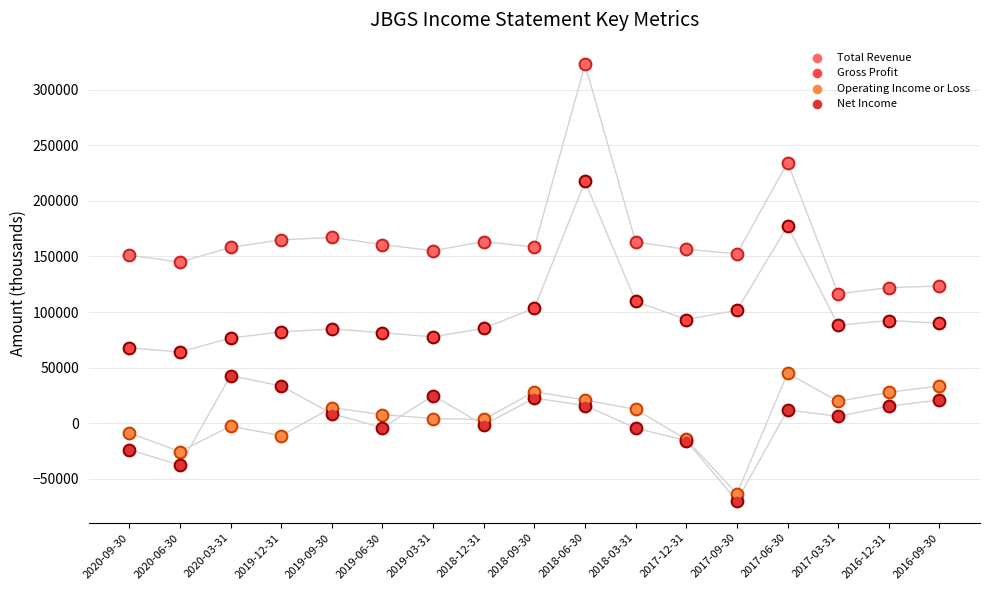

What is the total value across all series at 2019-06-30?

245900